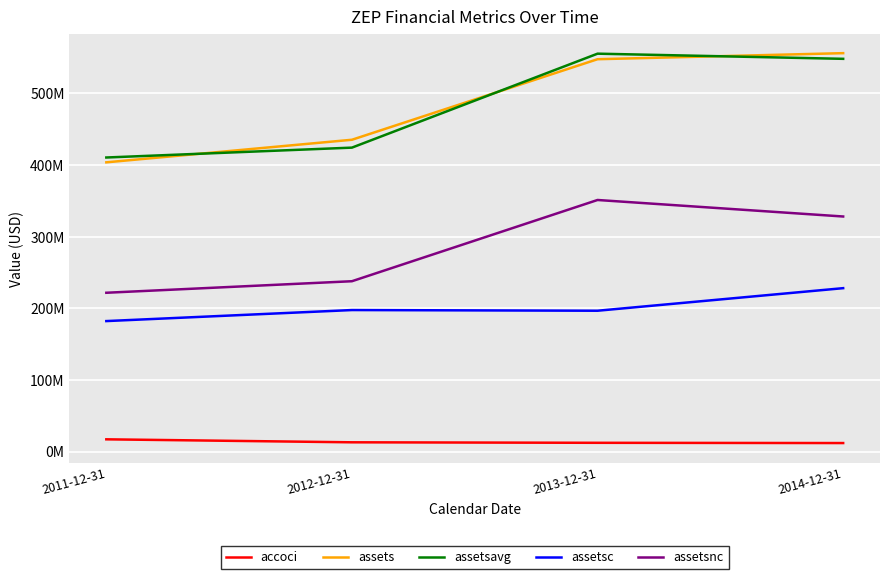

What is the total value across all series at 2013-12-31?

1663157250